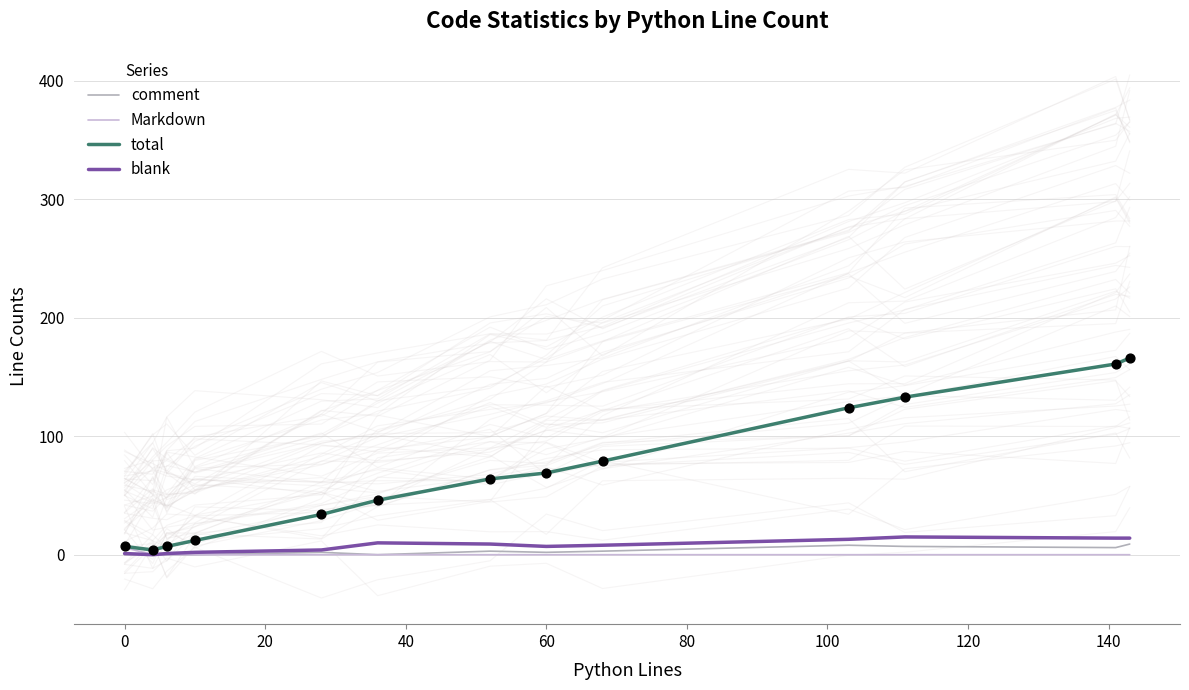

At how many categories does at least one series exceed 120?

4